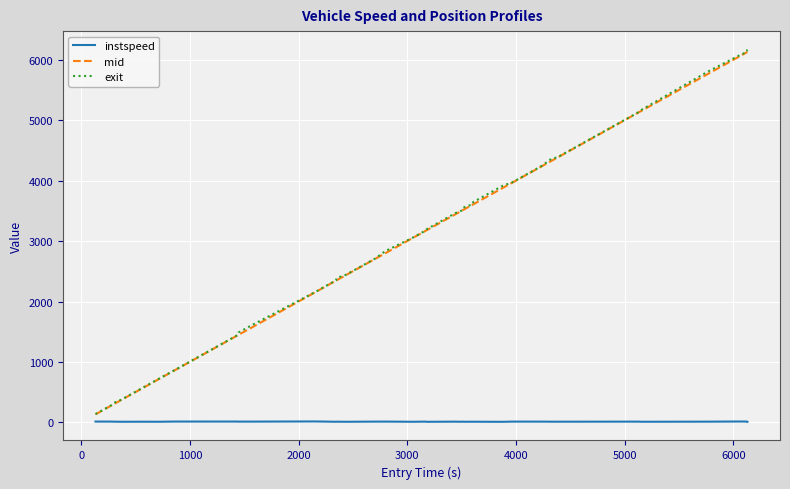

What is the maximum value shown in the chart?

6171.2